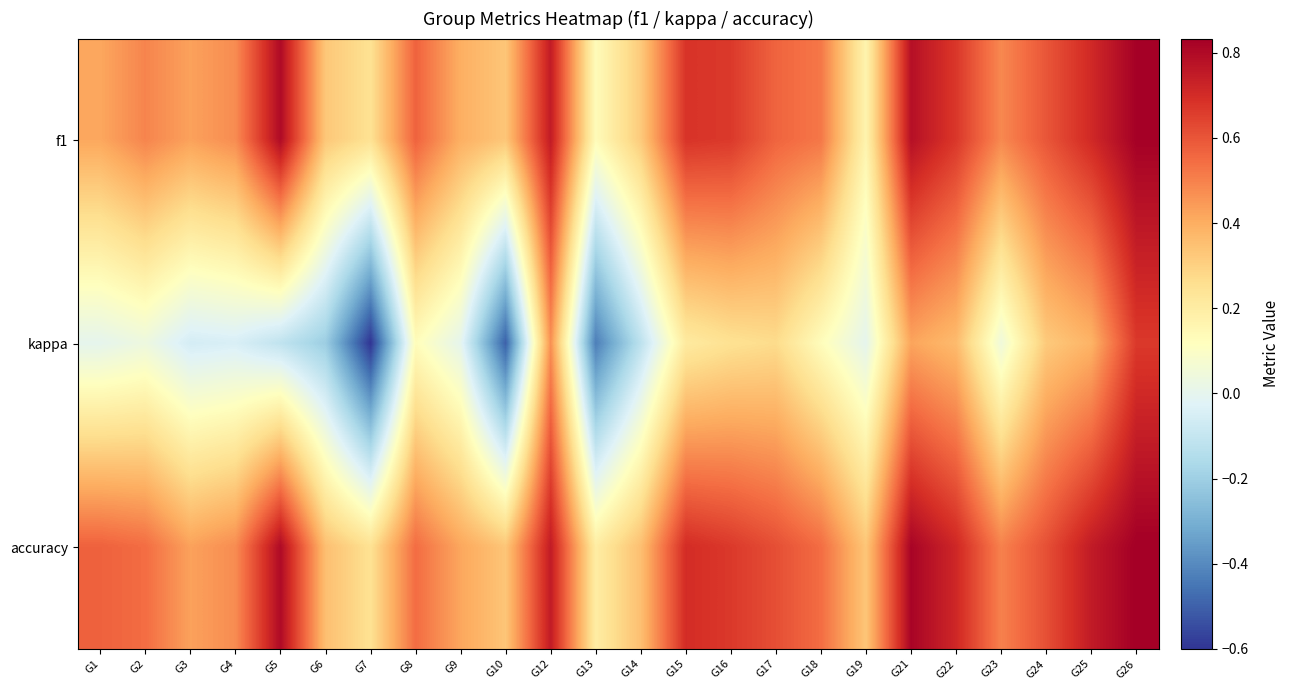

Which has a higher value, G18 or G21?

G21